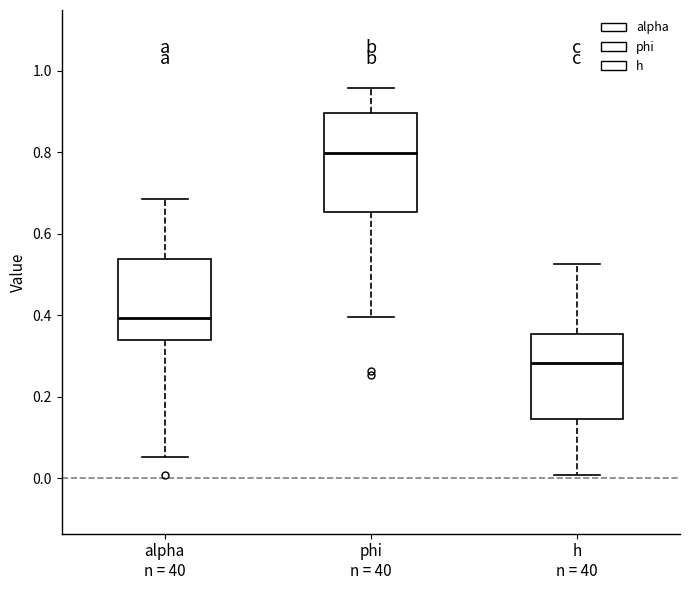

Which box's median line is the highest?

phi n = 40